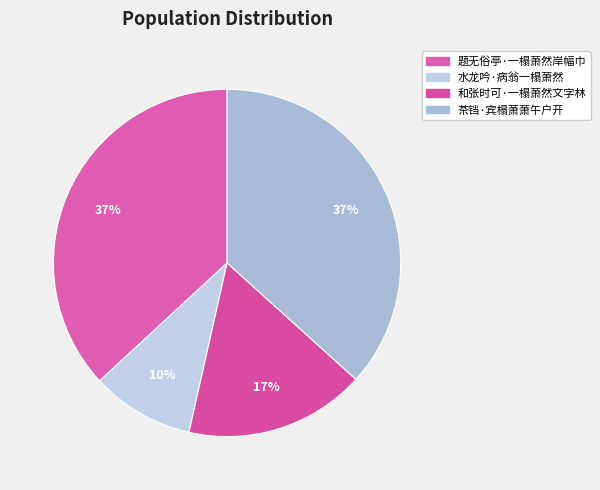

To the nearest percent, what is the difference between the largest and smallest slice percentages?

27%